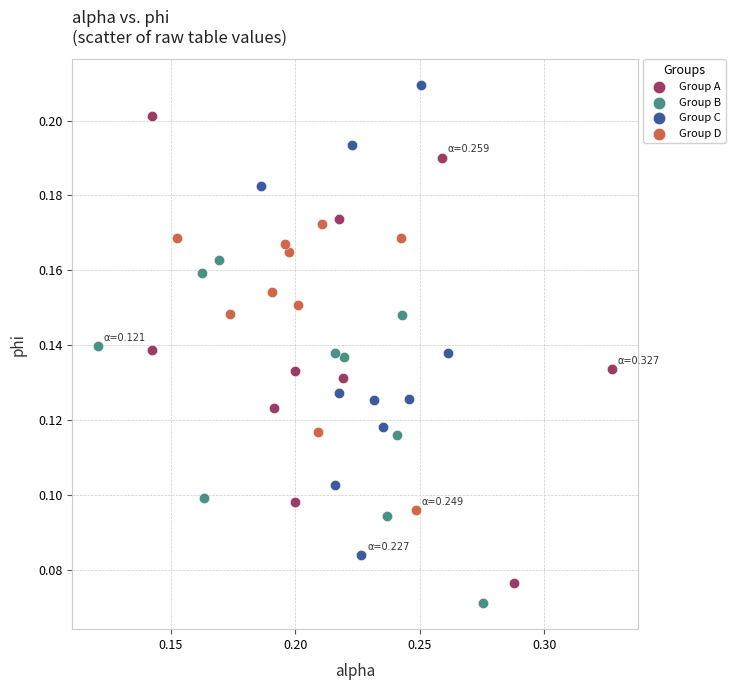

Which series contains the highest Y value?

Group C